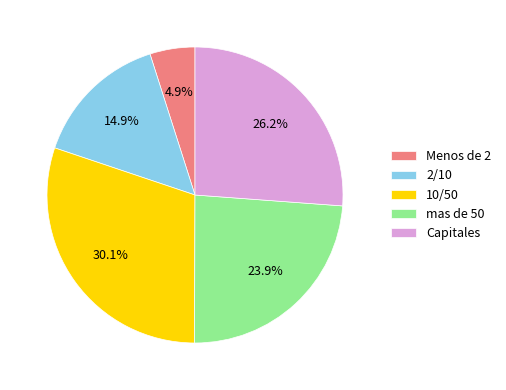

Which has a higher value, 2/10 or mas de 50?

mas de 50